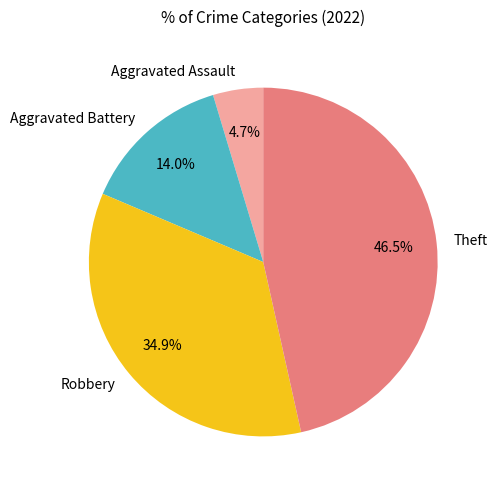

Which has a higher value, Aggravated Assault or Theft?

Theft